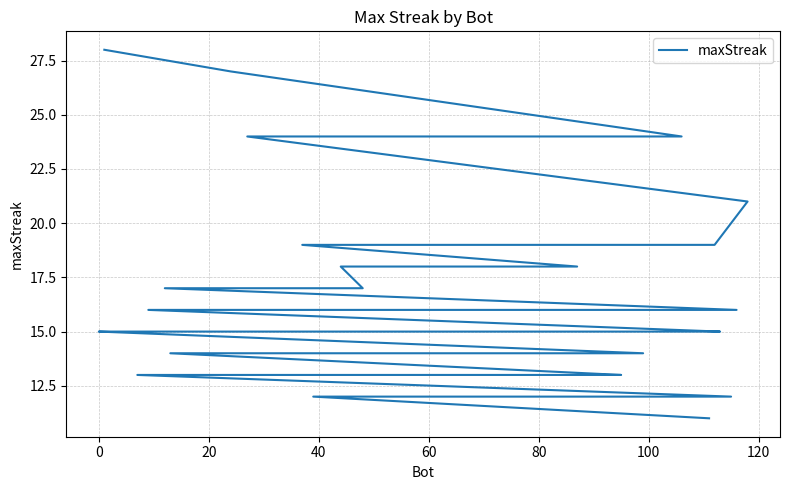

Is it true that the value at 39 is 18?

False